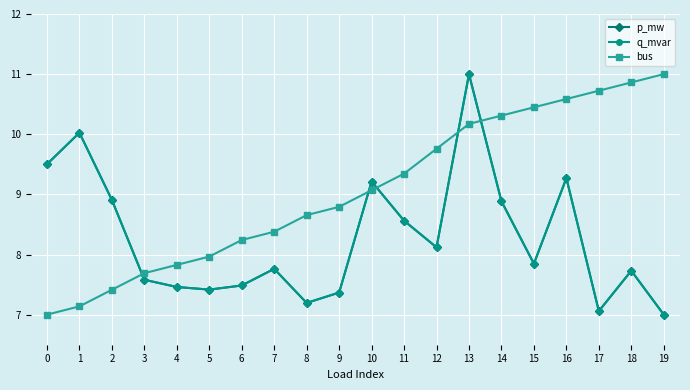

Which label corresponds to the smallest value in the chart?

19